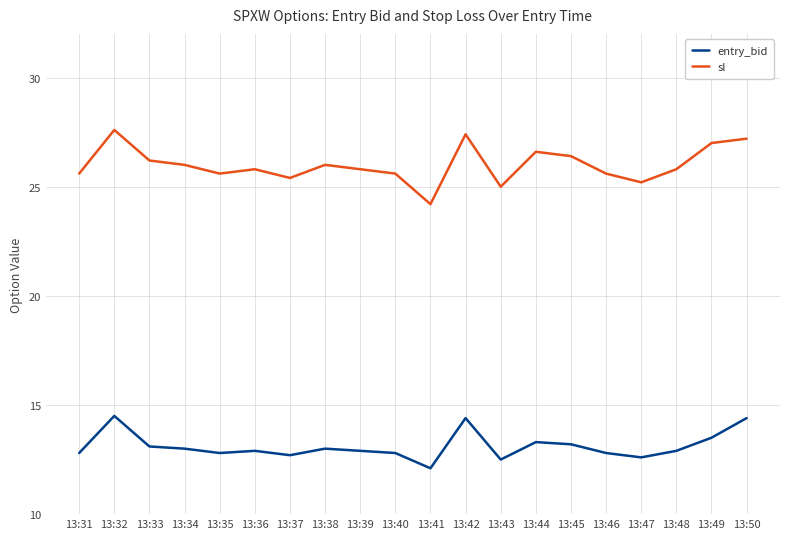

At which category does sl reach its first local valley?

13:35